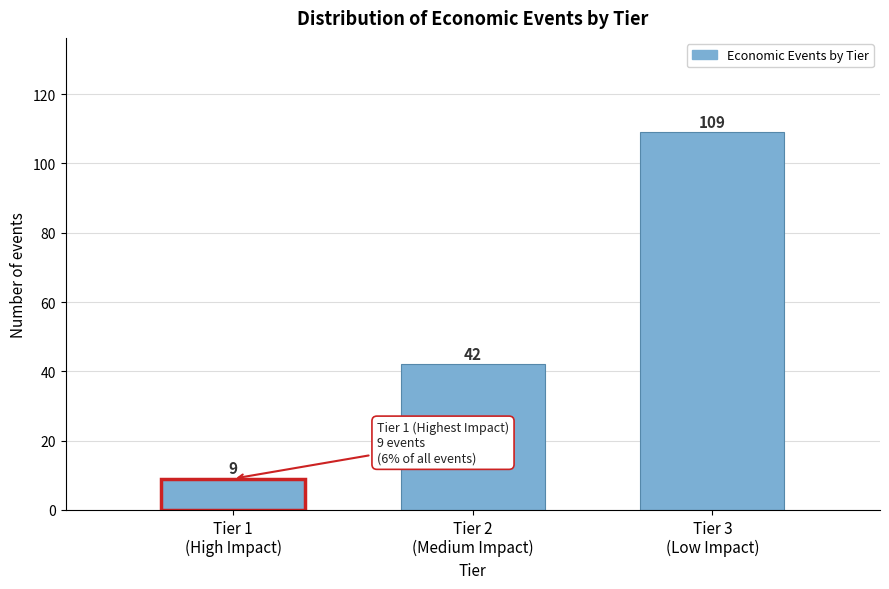

Reading left to right, extract all data points from this chart.

9	42	109